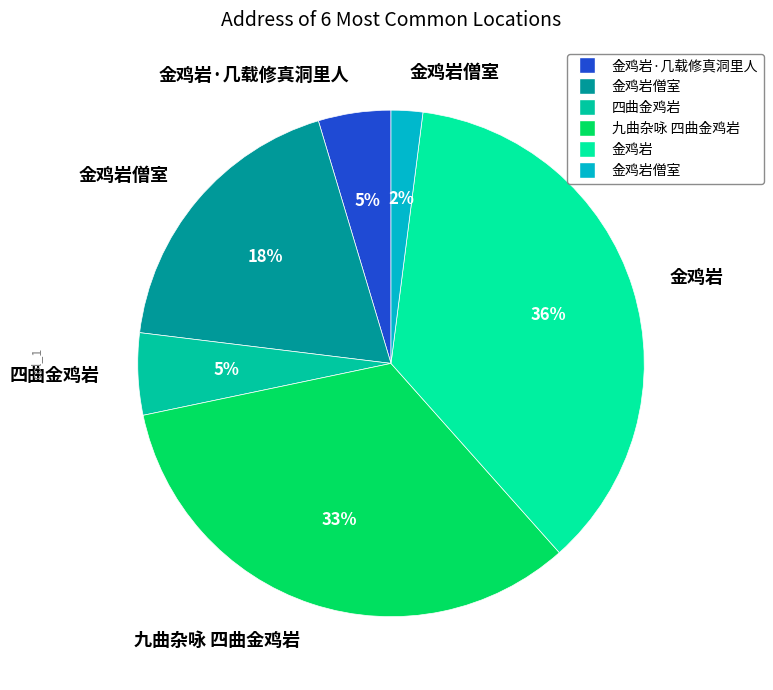

Count the number of slices in the pie.

6